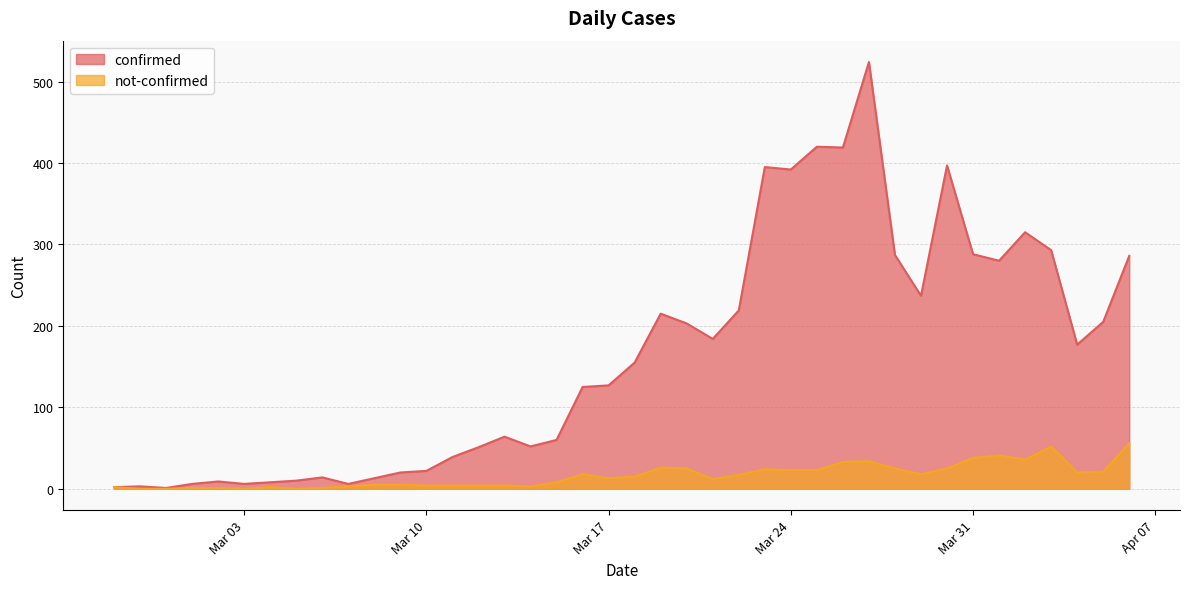

What is the sum of the confirmed values at 2020-03-11 and 2020-04-04?

216